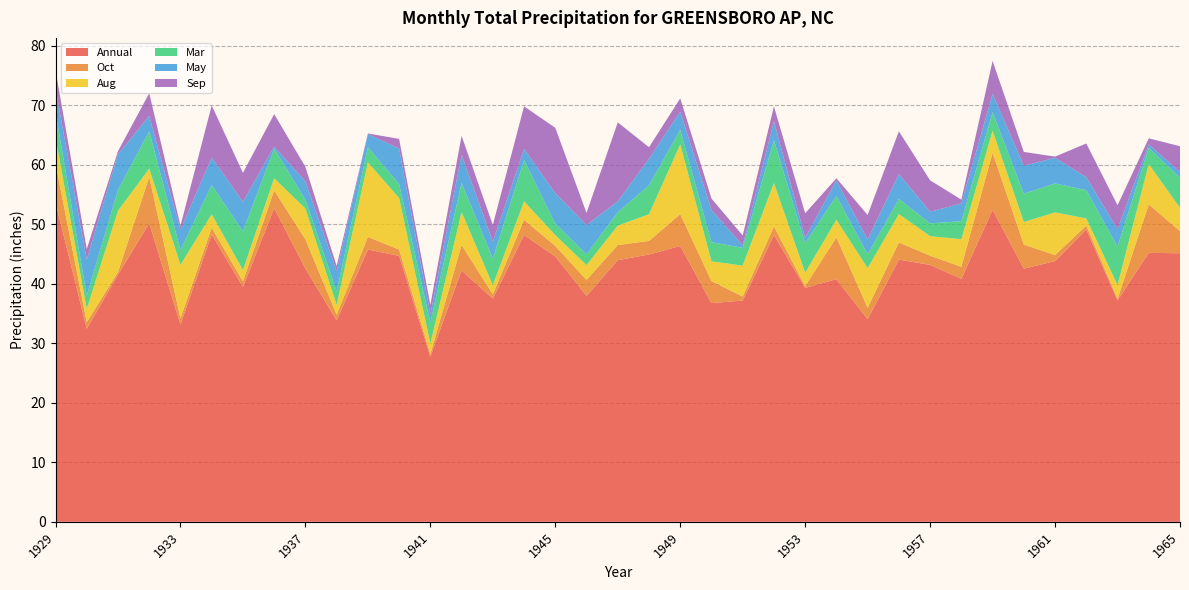

Reading right to left, what are all the values shown in this chart?

Annual: 45.1	45.2	37.2	49.1	43.8	42.5	52.4	40.8	43.2	44.0	34.0	40.8	39.3	48.2	37.2	36.8	46.3	44.9	44.0	38.0	44.6	48.2	37.5	42.2	27.7	44.7	45.7	33.8	42.6	52.7	39.5	48.3	33.1	50.2	41.5	32.4	53.6
Oct: 3.7	8.2	0.3	0.7	1.0	4.0	9.6	2.0	1.5	2.9	1.9	7.0	0.3	1.4	0.7	3.7	5.4	2.3	2.5	2.7	1.8	2.6	0.7	4.3	0.4	1.1	2.1	1.0	4.9	3.0	0.9	1.1	1.0	7.8	0.5	1.1	6.6
Aug: 3.9	6.8	2.3	1.2	7.2	3.8	3.7	4.6	3.3	4.8	6.6	3.0	2.3	7.3	5.2	3.3	11.7	4.5	3.3	2.5	1.8	3.1	1.5	5.5	1.8	8.7	12.5	1.6	5.2	2.0	1.9	2.2	9.0	1.4	10.3	2.2	4.3
Mar: 5.0	2.8	6.5	4.8	4.9	4.8	3.1	3.0	2.1	2.5	2.3	4.0	5.0	7.2	3.0	3.2	2.5	4.8	2.2	1.8	1.9	6.9	4.5	4.9	3.5	2.3	2.5	2.3	1.5	5.0	6.5	4.9	2.5	6.3	3.5	2.2	4.3
May: 1.0	0.6	2.9	2.2	4.3	4.7	3.1	3.0	2.0	4.2	2.5	2.6	0.9	3.2	0.4	5.4	3.1	4.5	1.8	4.9	5.1	1.9	2.9	4.7	1.4	6.0	2.2	3.4	3.1	0.4	4.9	4.6	3.4	2.6	6.0	6.0	3.9
Sep: 4.3	1.0	4.0	5.7	0.2	2.3	5.5	0.6	5.3	7.2	4.1	0.3	4.1	2.5	1.7	1.9	2.2	1.9	13.3	2.0	11.0	7.1	2.8	3.2	1.5	1.6	0.1	0.9	2.4	5.5	4.9	8.8	0.7	3.8	0.5	1.8	3.1